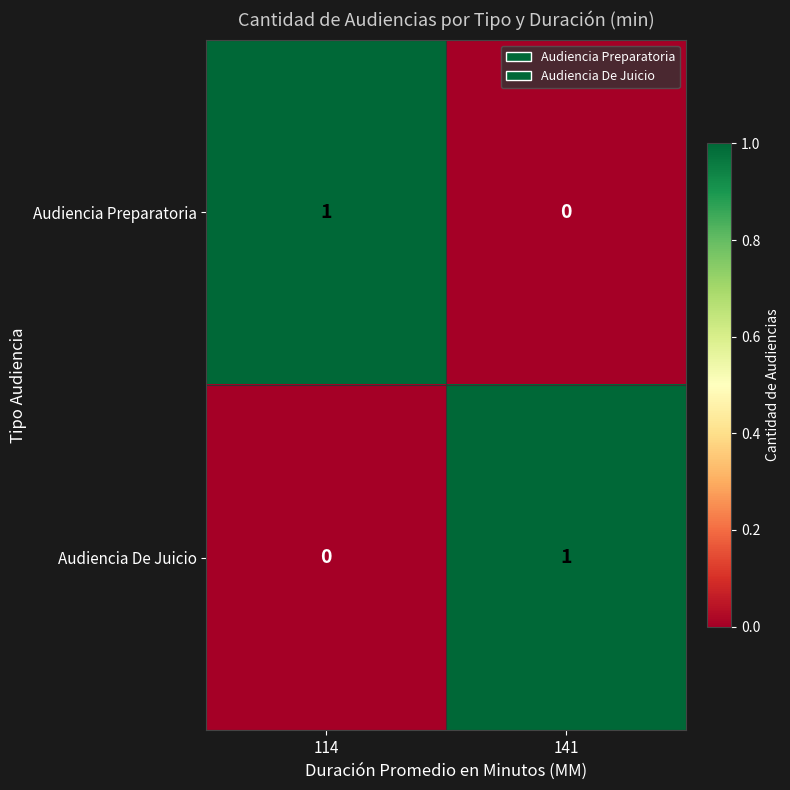

Rank the categories by Audiencia Preparatoria value from lowest to highest.

141, 114